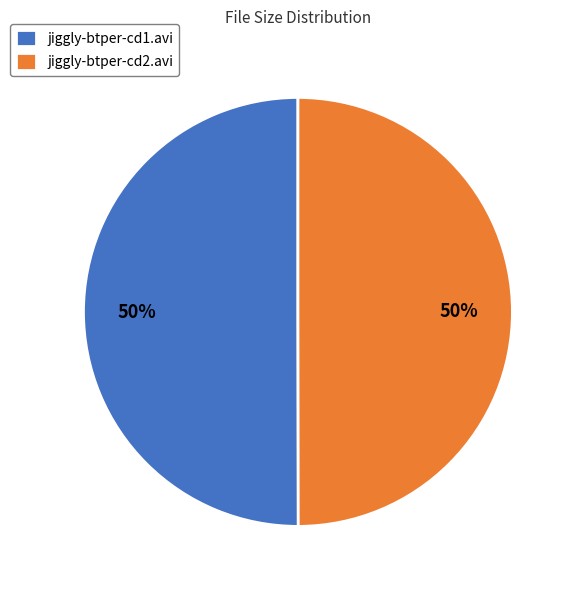

To the nearest percent, what portion does jiggly-btper-cd2.avi represent?

50%